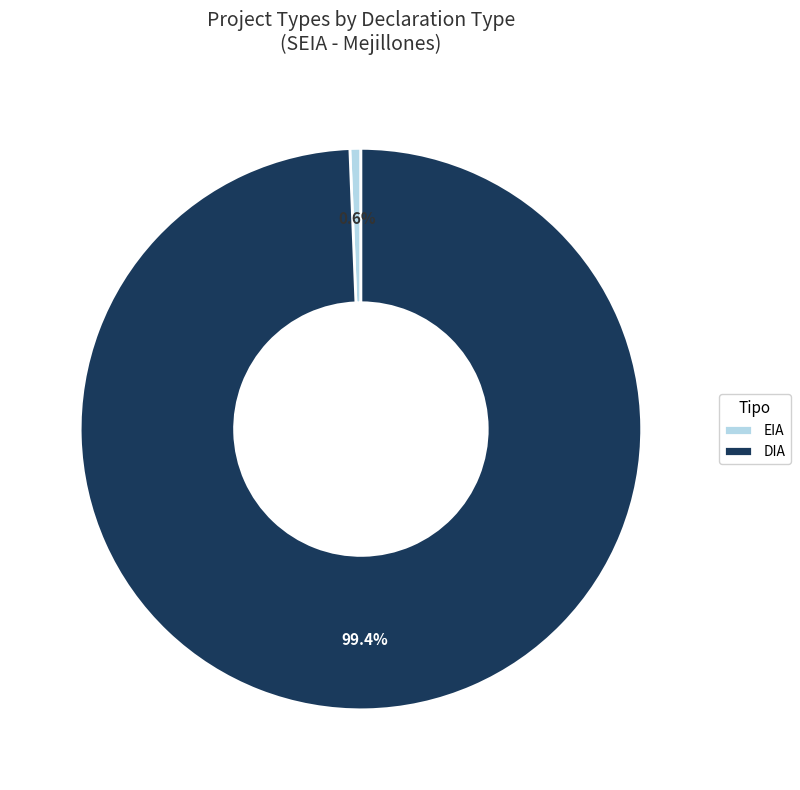

To the nearest percent, what is the average slice percentage?

50%